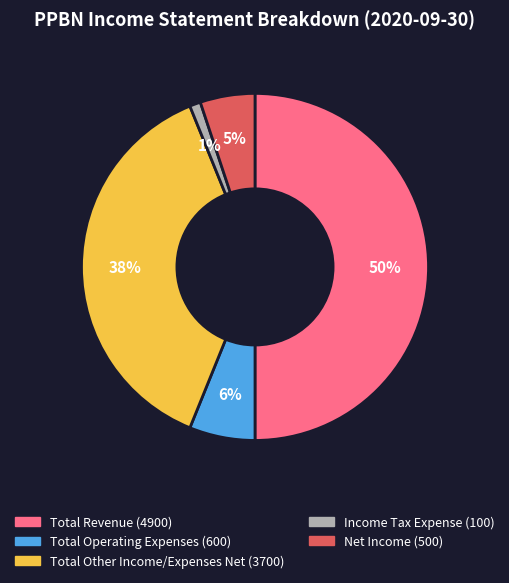

To the nearest percent, what is the difference between the Net Income and Total Other Income/Expenses Net slice percentages?

33%